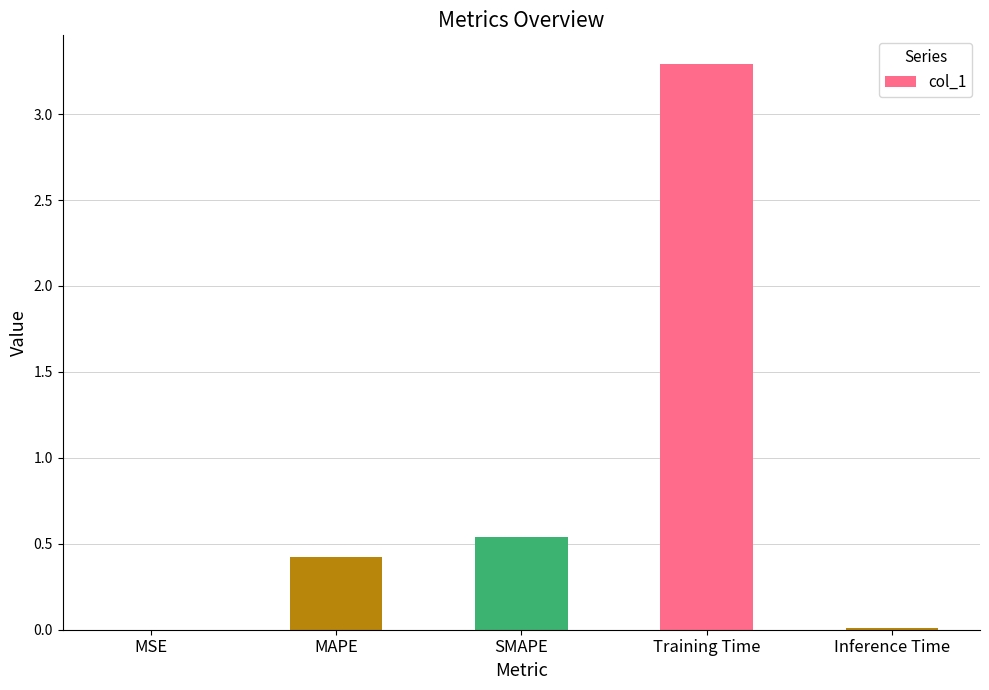

Which label corresponds to the largest value in the chart?

Training Time